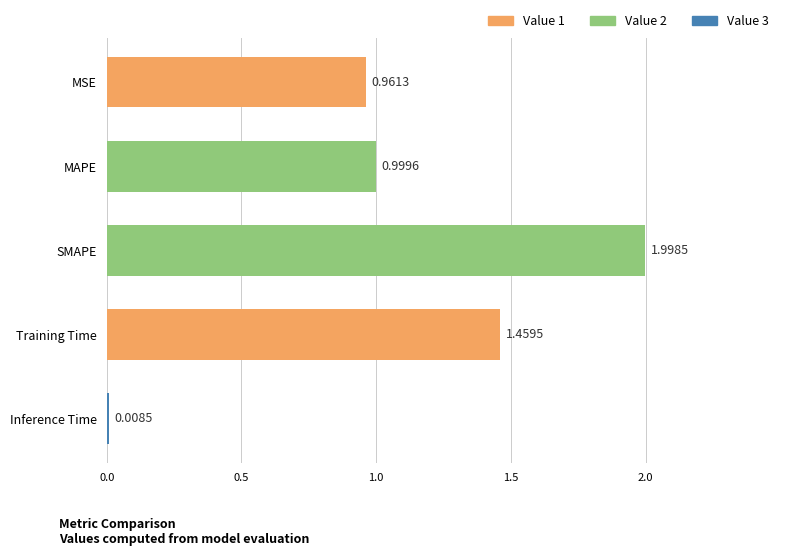

Count the number of data series in this chart.

1